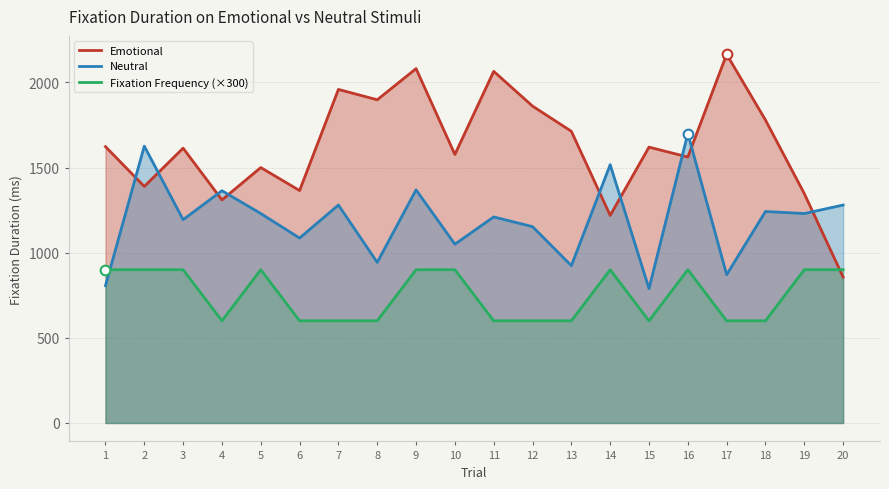

In Emotional, how many points are lower than both neighbors (excluding endpoints)?

7